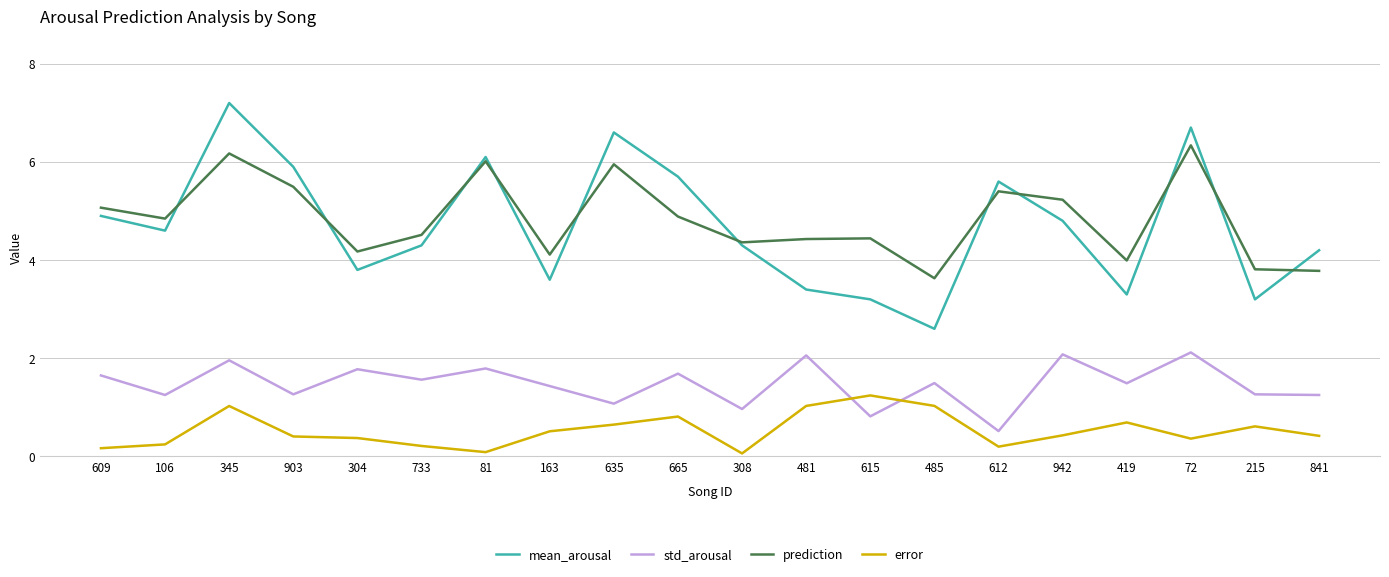

In error, how many points are lower than both neighbors (excluding endpoints)?

4